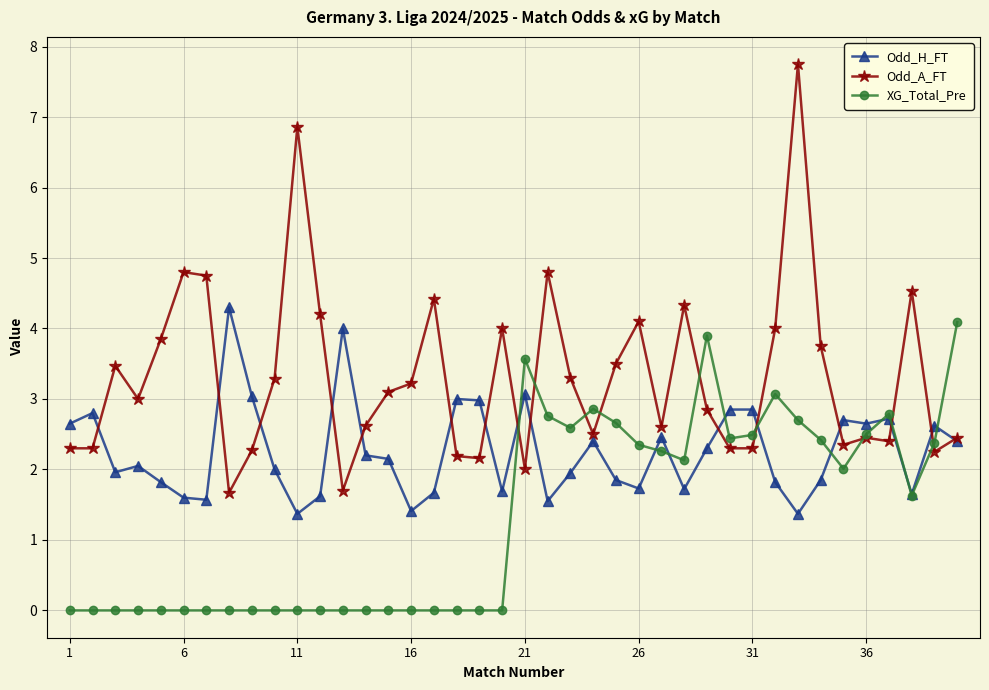

Which series has the largest range (max minus min)?

Odd_A_FT